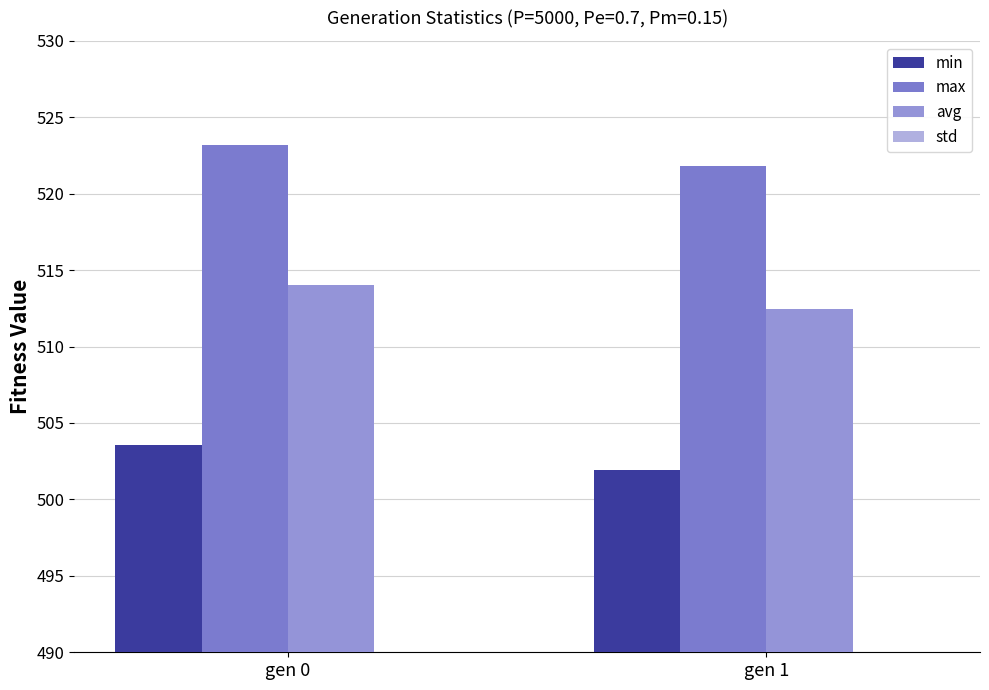

Which has a higher value, gen 0 or gen 1?

gen 0